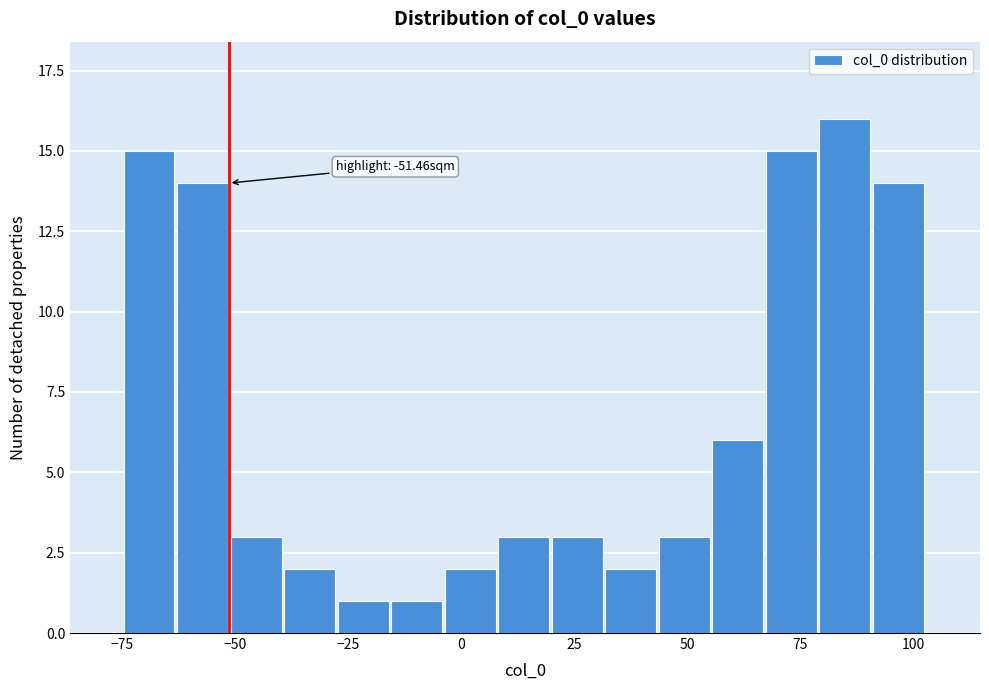

Read against the x-axis, roughly where is the centre of the tallest bar?

85